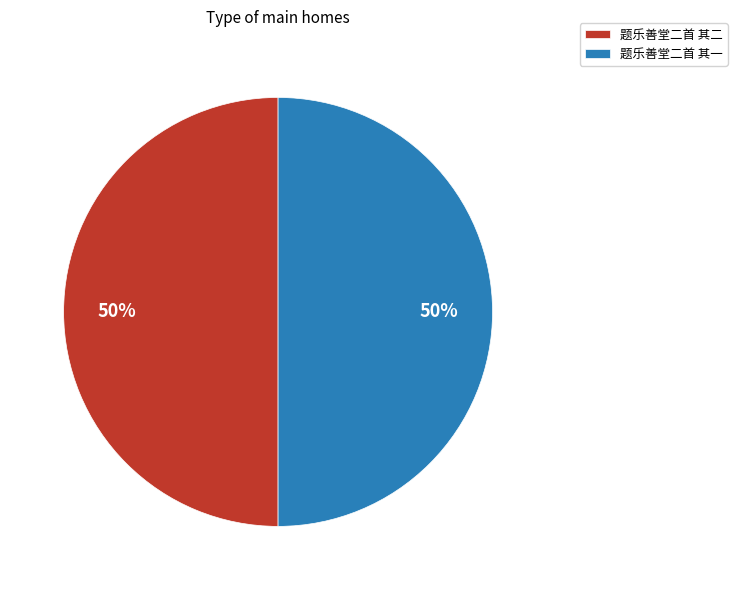

Count the number of slices in the pie.

2